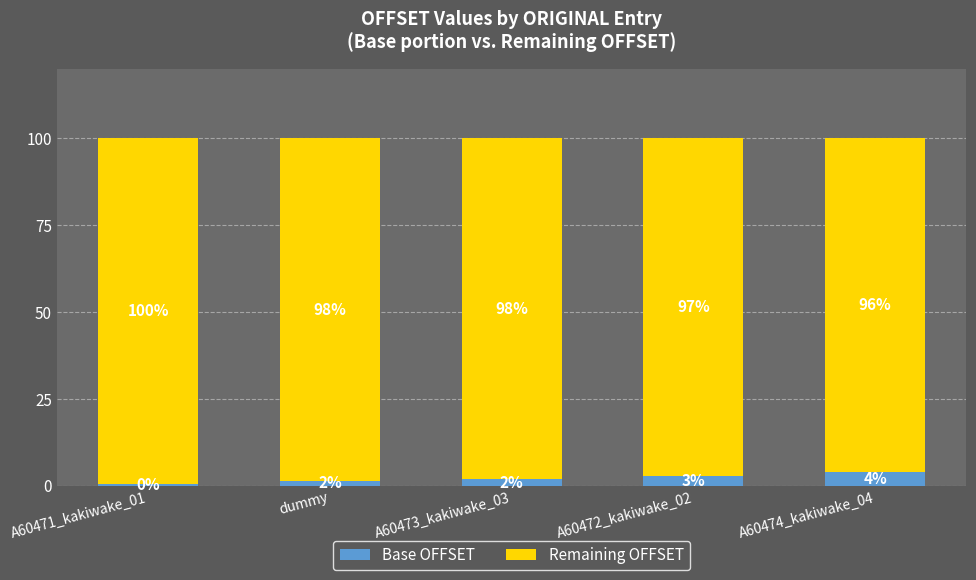

How many values in the Base OFFSET series are below 1?

1